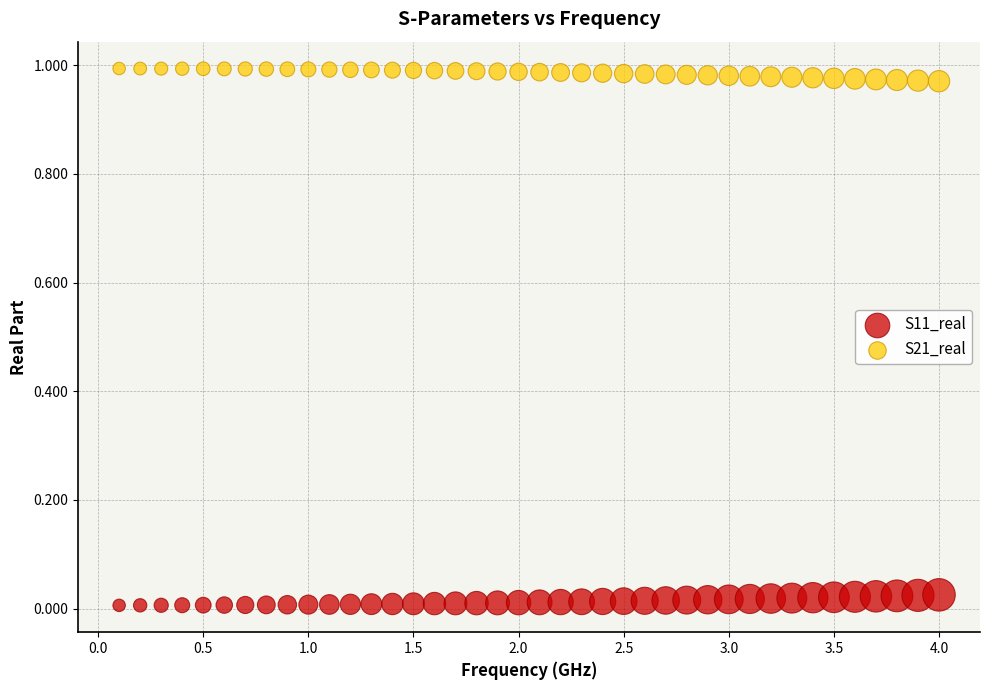

Which series contains the highest Y value?

S21_real